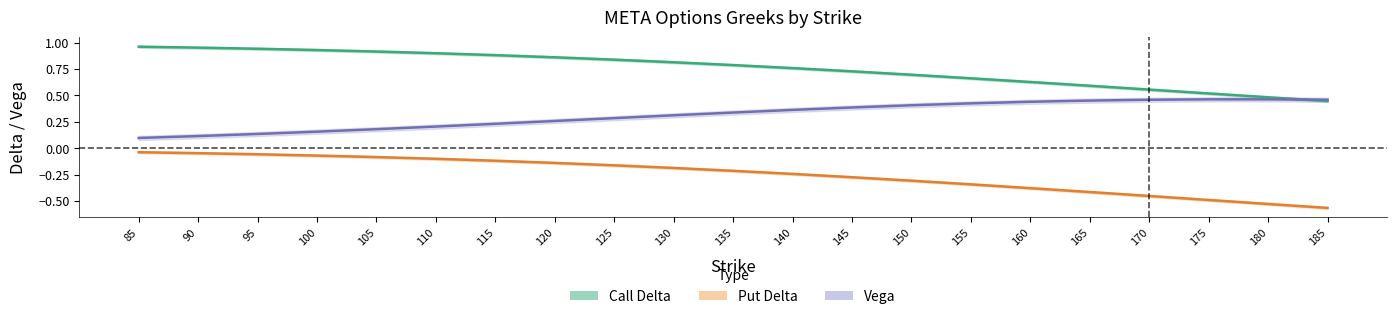

Is the value of Call Delta at 100 greater than the value of Vega at 105?

Yes